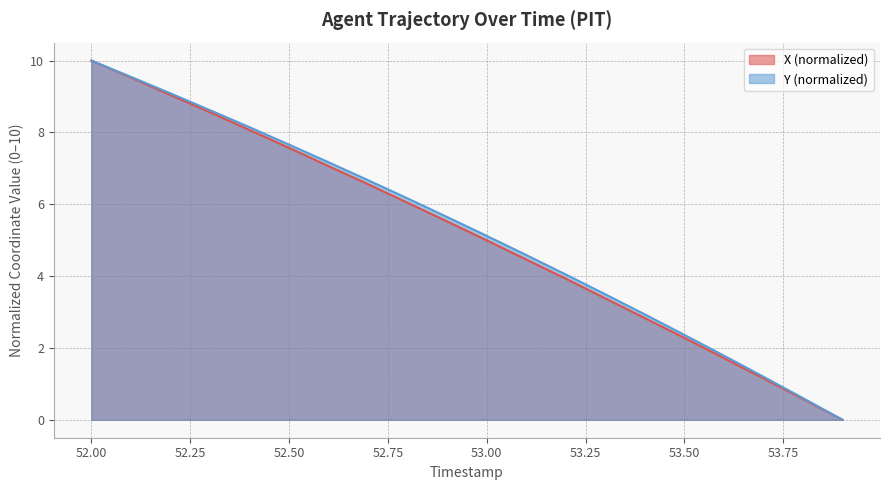

What is the total value across all series at 52.4?

16.2